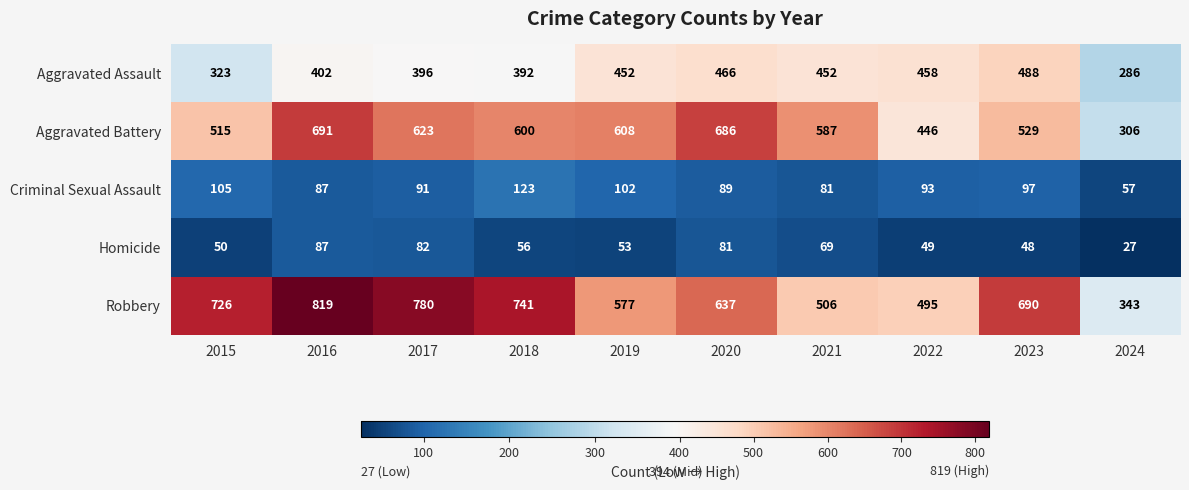

True or false: Aggravated Assault has a value of 452 at 2021.

True